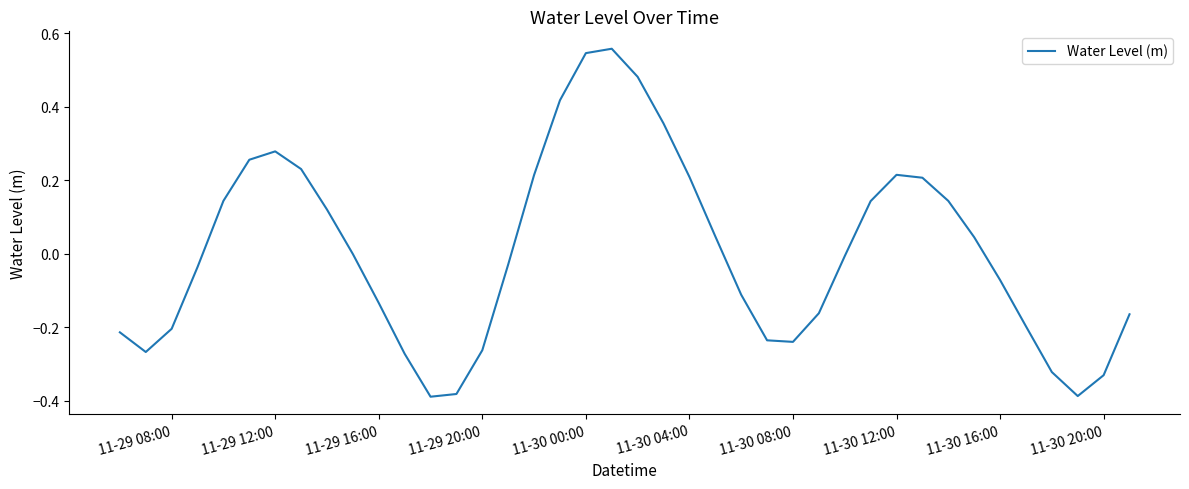

Is this an area chart (filled region under the line)?

No